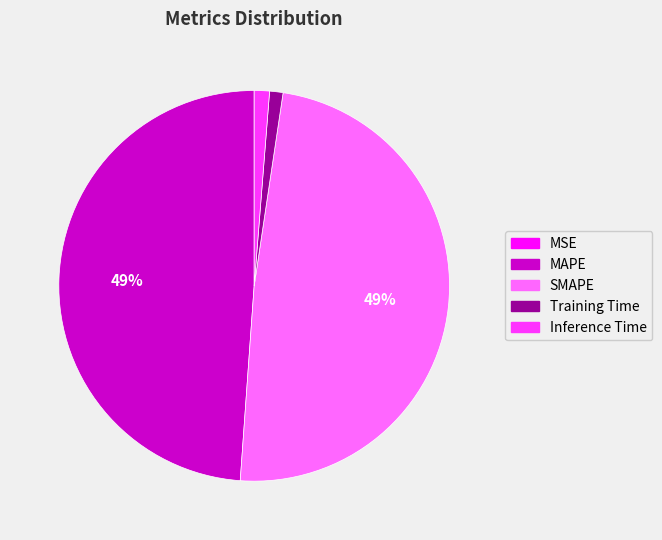

The SMAPE slice represents 49% of the pie. True or false?

True